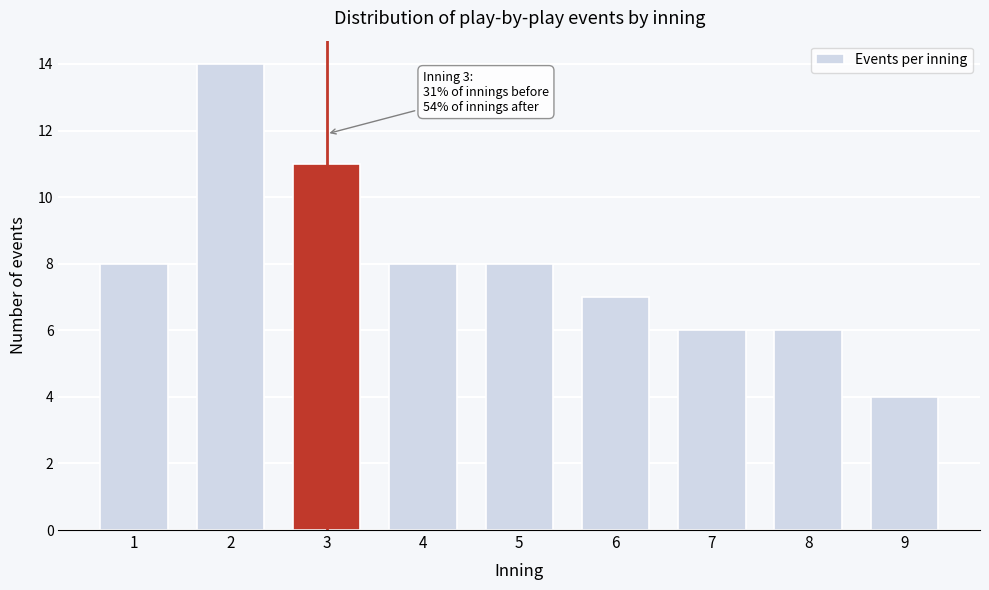

Reading left to right, what are all the values shown in this chart?

1=8	2=14	3=11	4=8	5=8	6=7	7=6	8=6	9=4